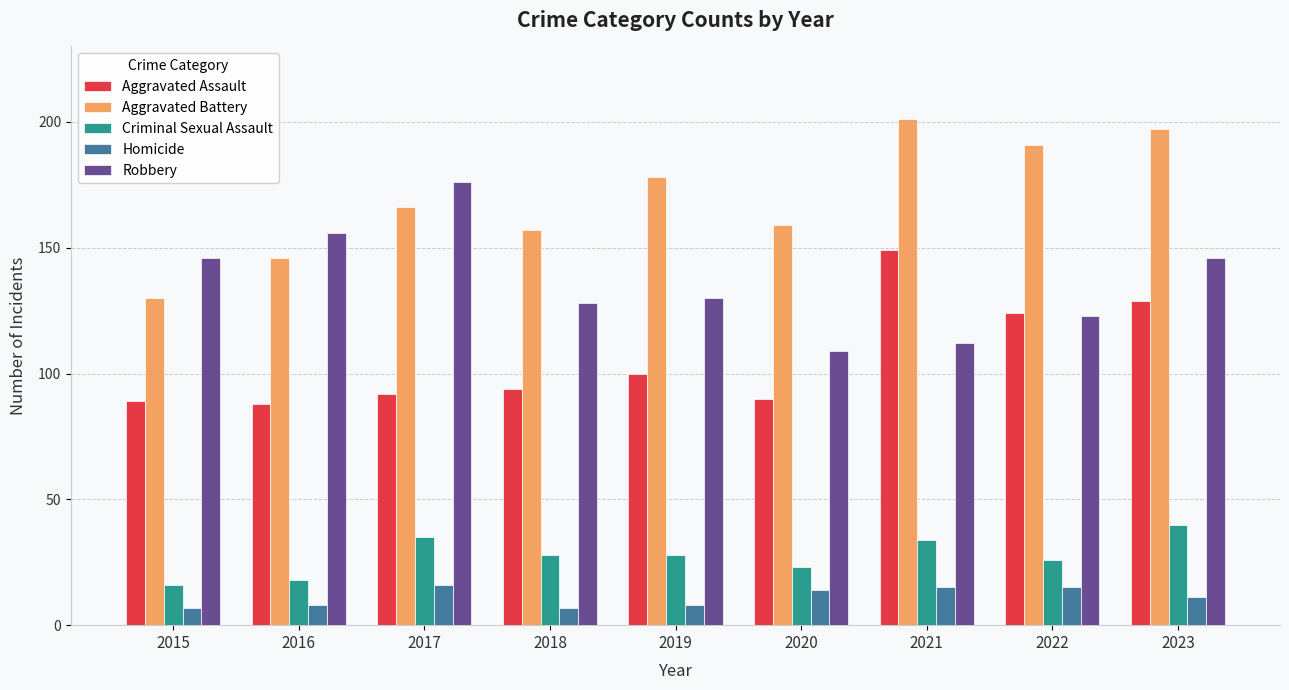

True or false: Aggravated Battery has a value of 109 at 2021.

False